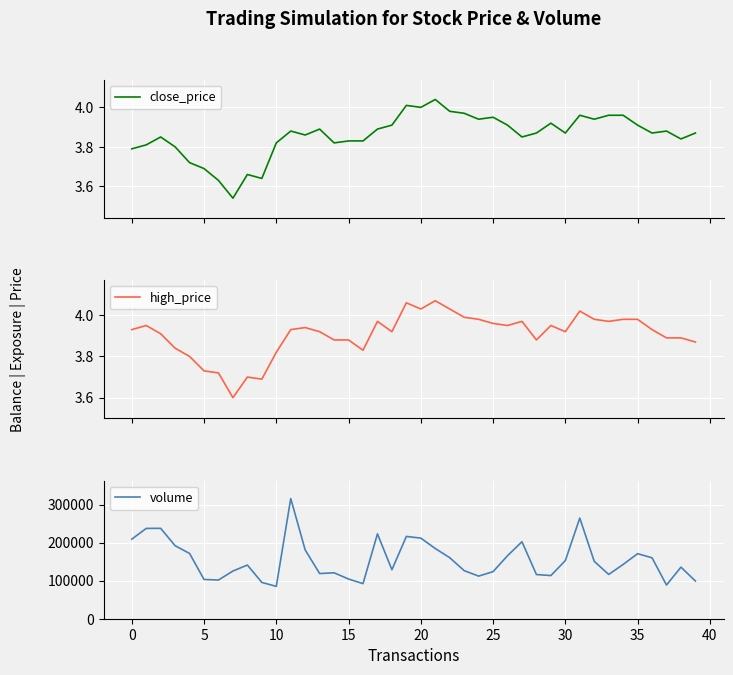

Which series has the largest total across all categories?

volume